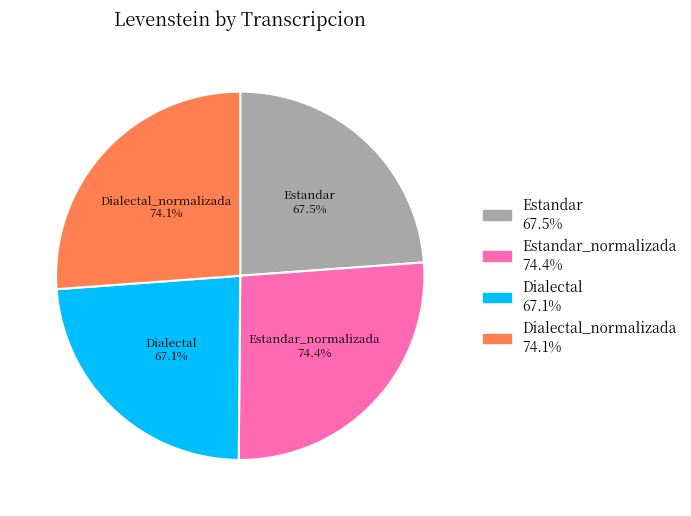

How many segments does this pie chart have?

4